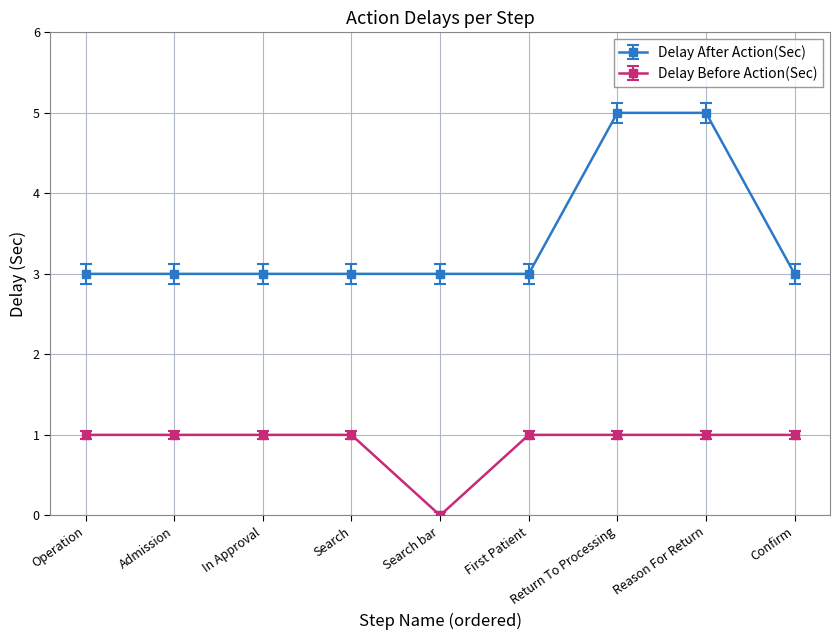

The Delay Before Action(Sec) series shows 1 at Confirm. True or false?

True